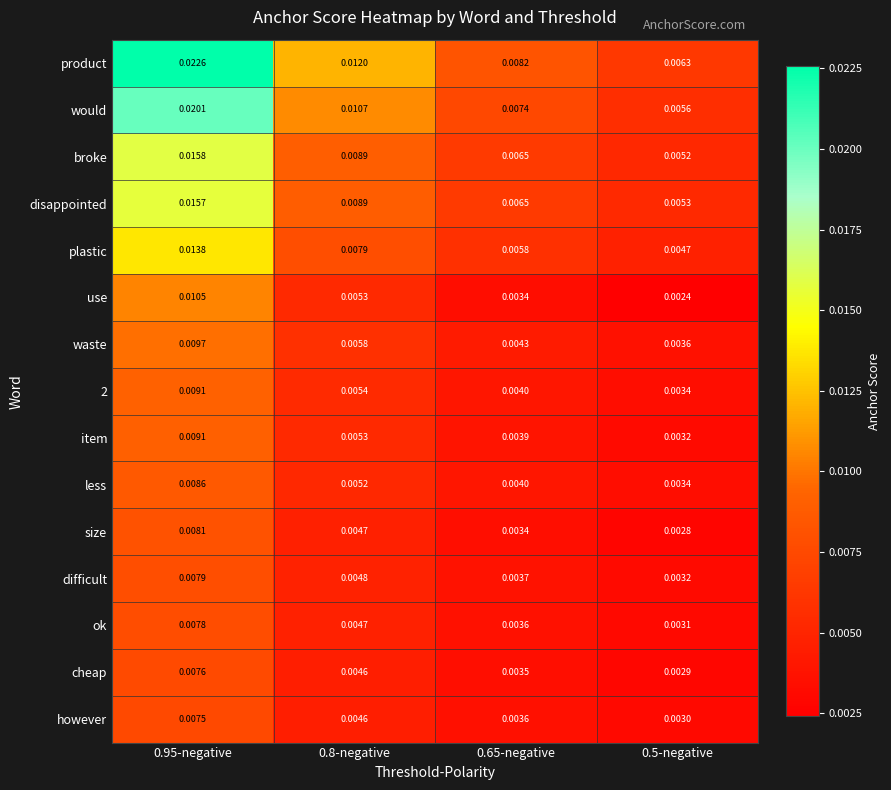

What is the total value across all series at 0.65-negative?

0.1